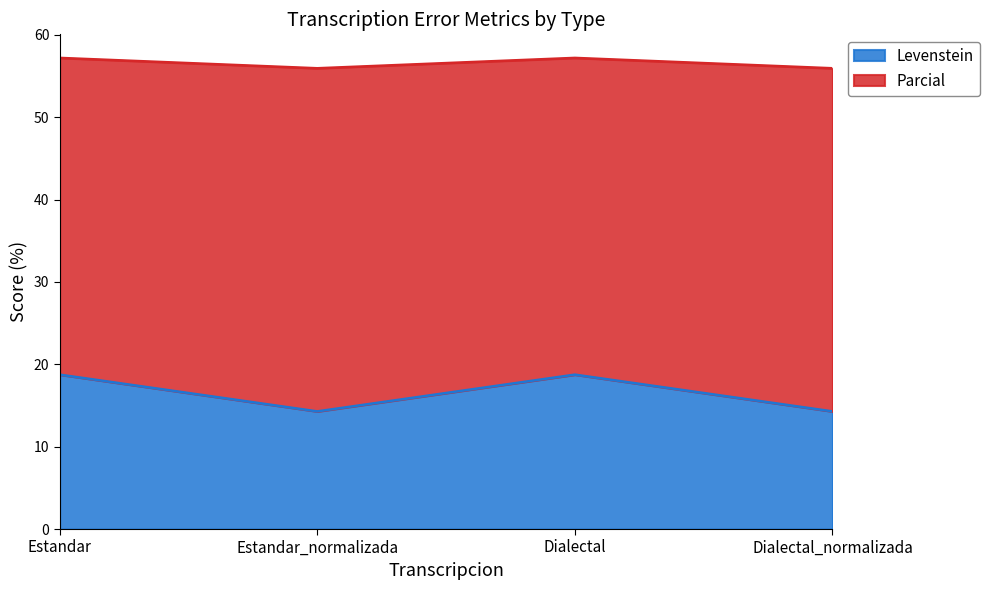

True or false: Levenstein has more than 2 interior local peaks.

False